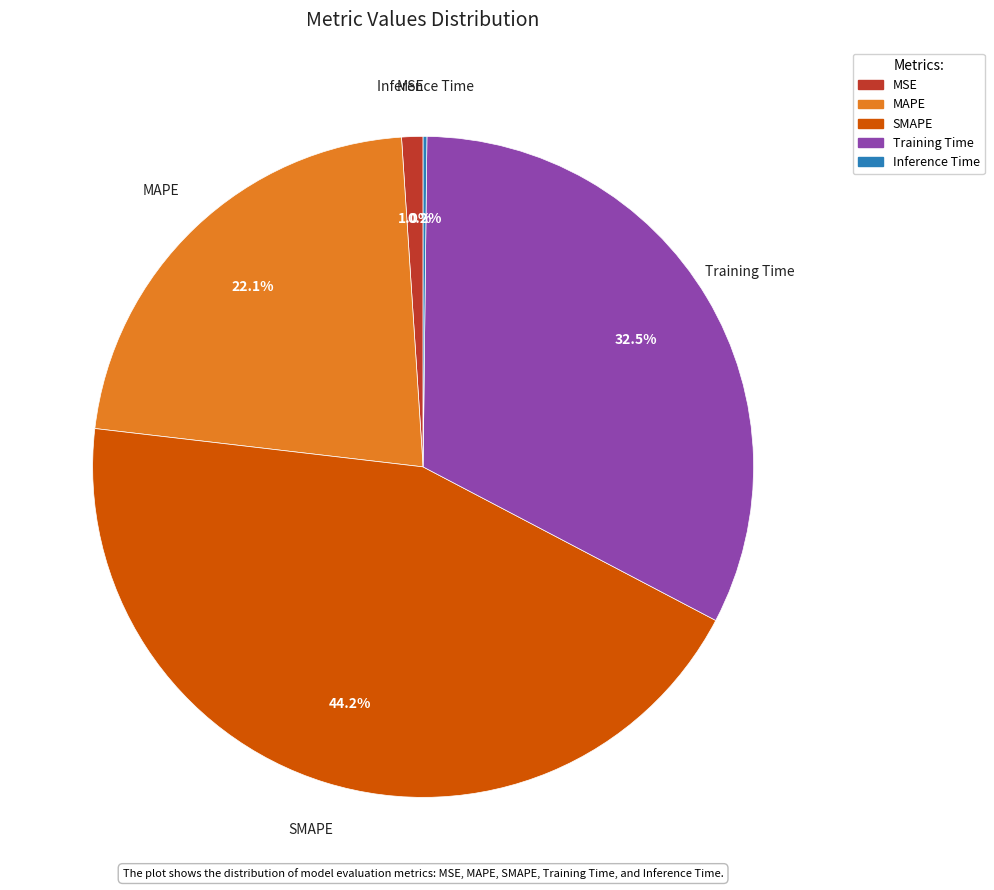

To the nearest percent, what is the difference between the largest and smallest slice percentages?

44%